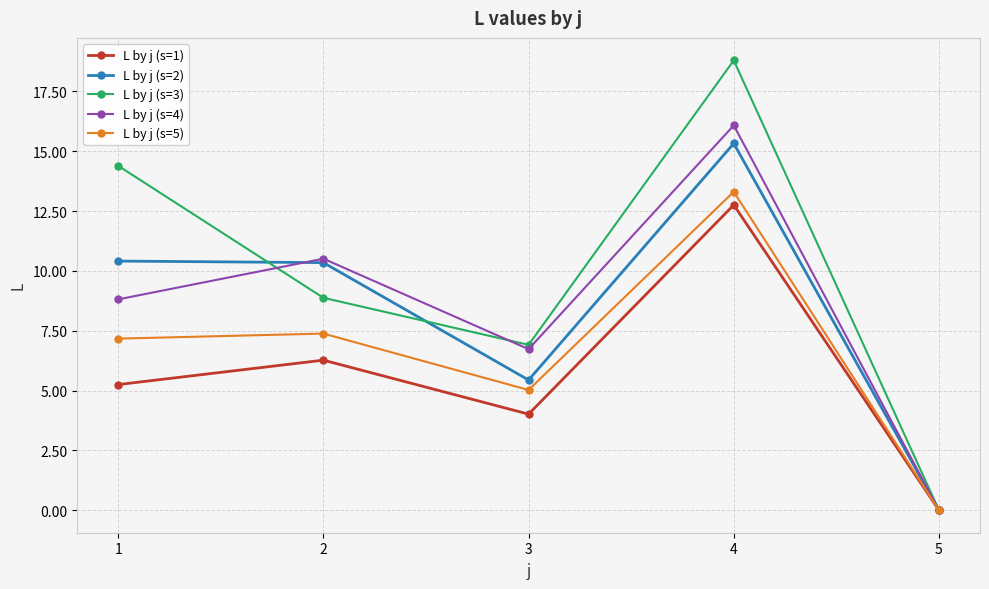

Which series has the largest total across all categories?

L by j (s=3)